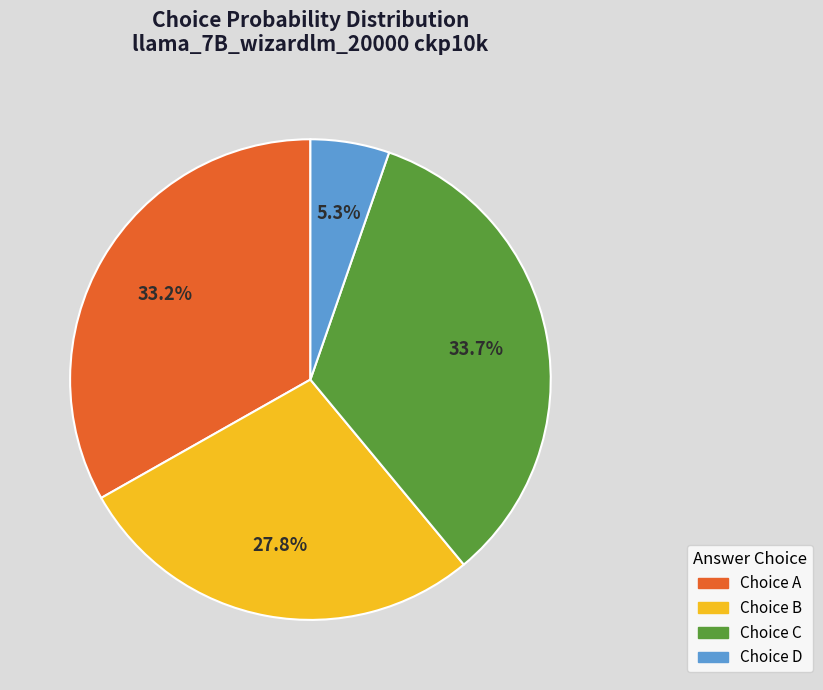

What percentage is NOT represented by Choice B?

72.2%